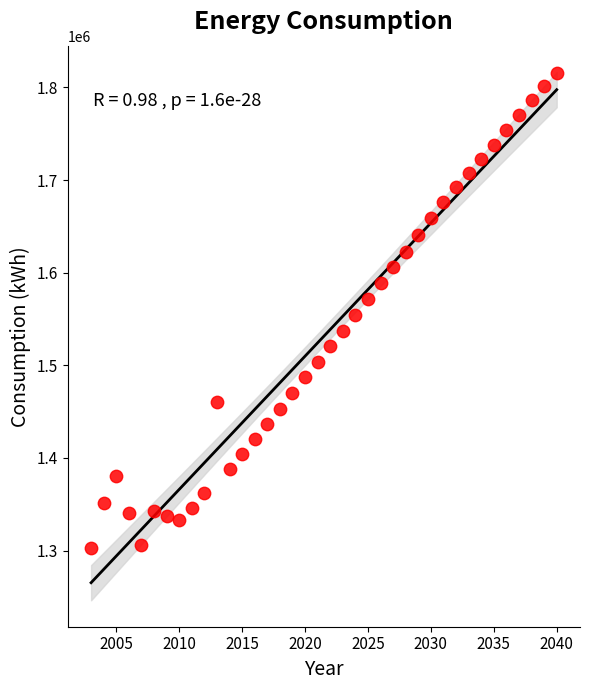

What is the range of Y values (max minus min)?

512779